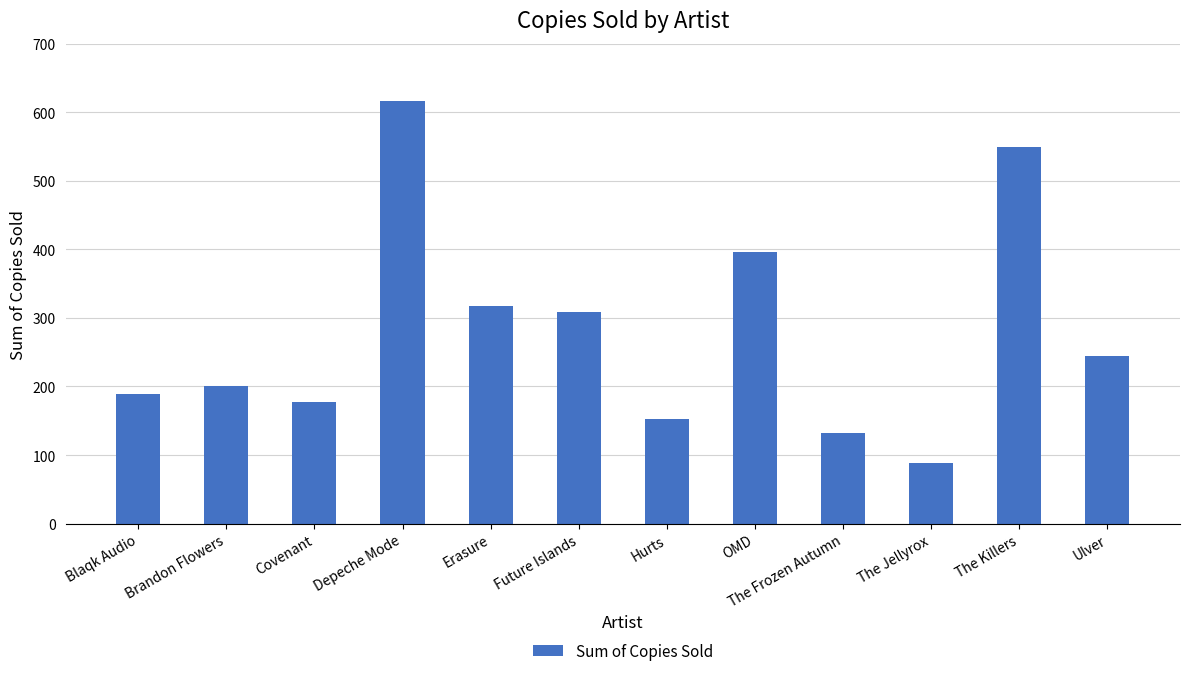

What is the difference between the values at Depeche Mode and The Killers?

66